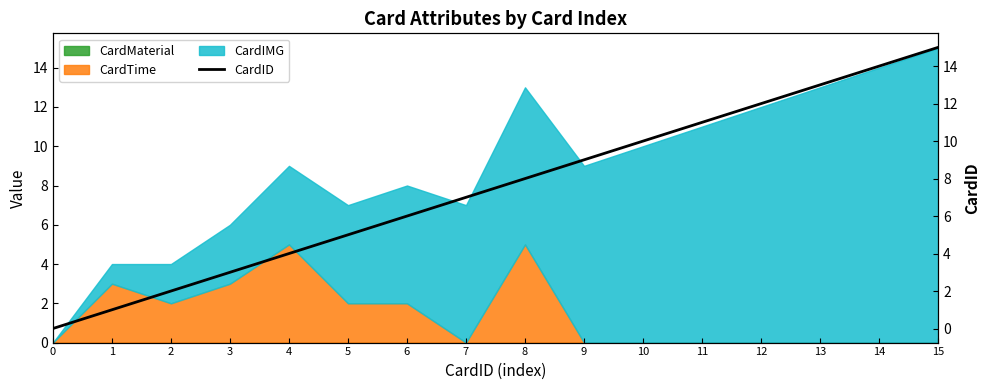

What is the sum of the values at 10 and 12?

22